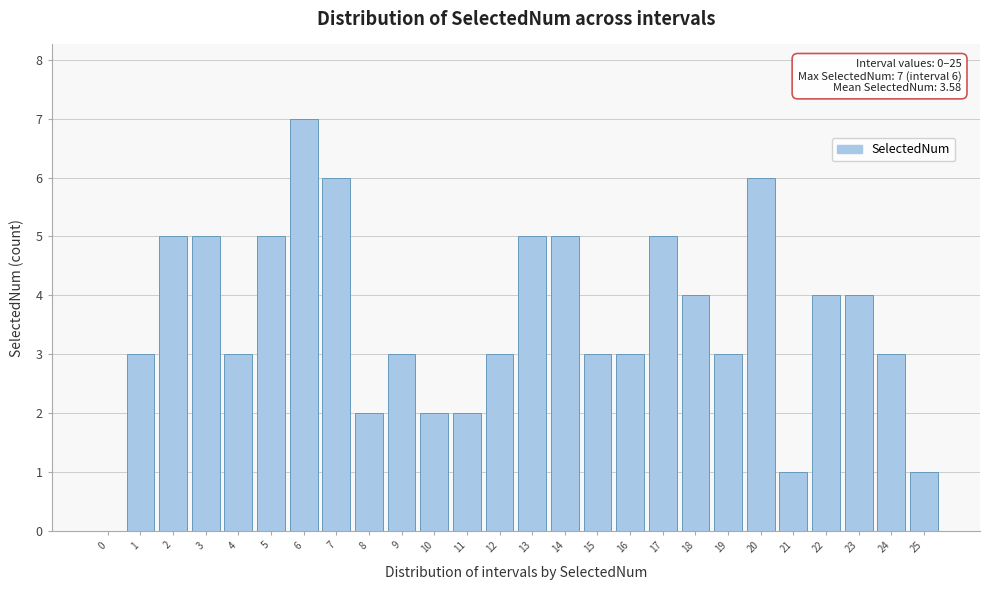

Reading left to right, transcribe all the data shown in this chart.

0=0	1=3	2=5	3=5	4=3	5=5	6=7	7=6	8=2	9=3	10=2	11=2	12=3	13=5	14=5	15=3	16=3	17=5	18=4	19=3	20=6	21=1	22=4	23=4	24=3	25=1